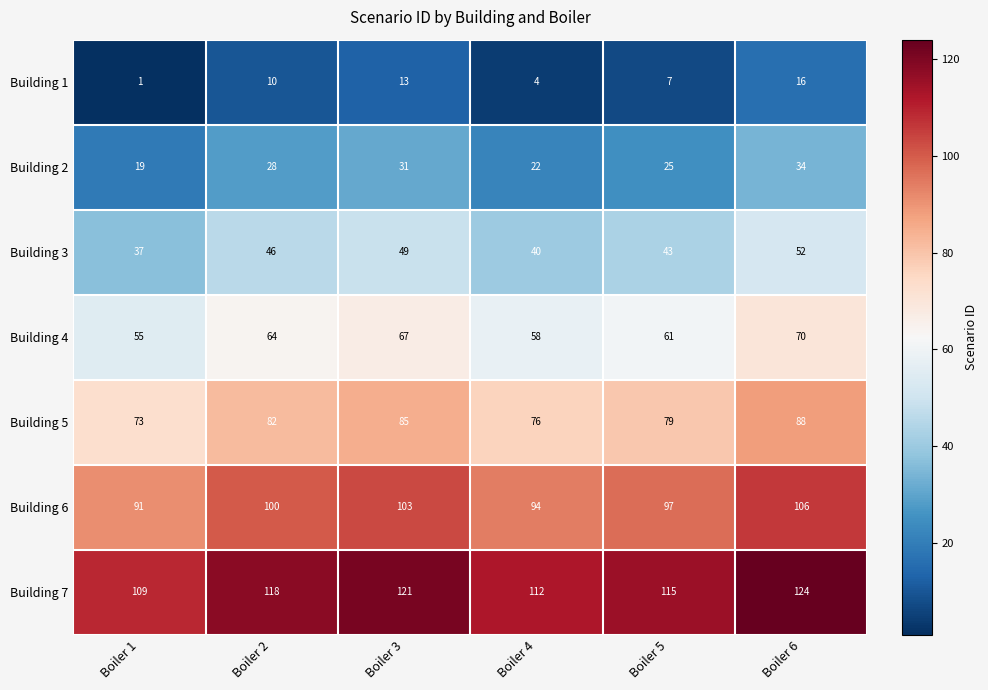

What is the total value across all series at Boiler 1?

385